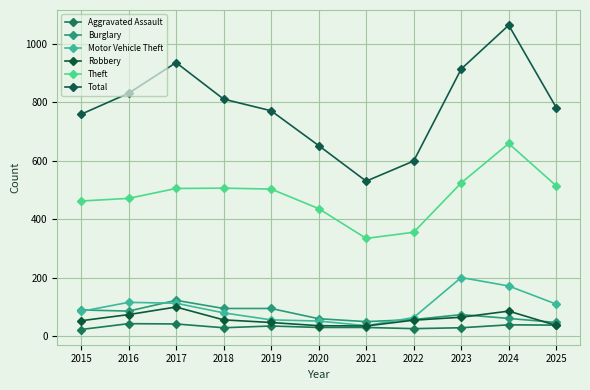

At 2024, list the series in order from smallest to largest.

Aggravated Assault, Burglary, Robbery, Motor Vehicle Theft, Theft, Total